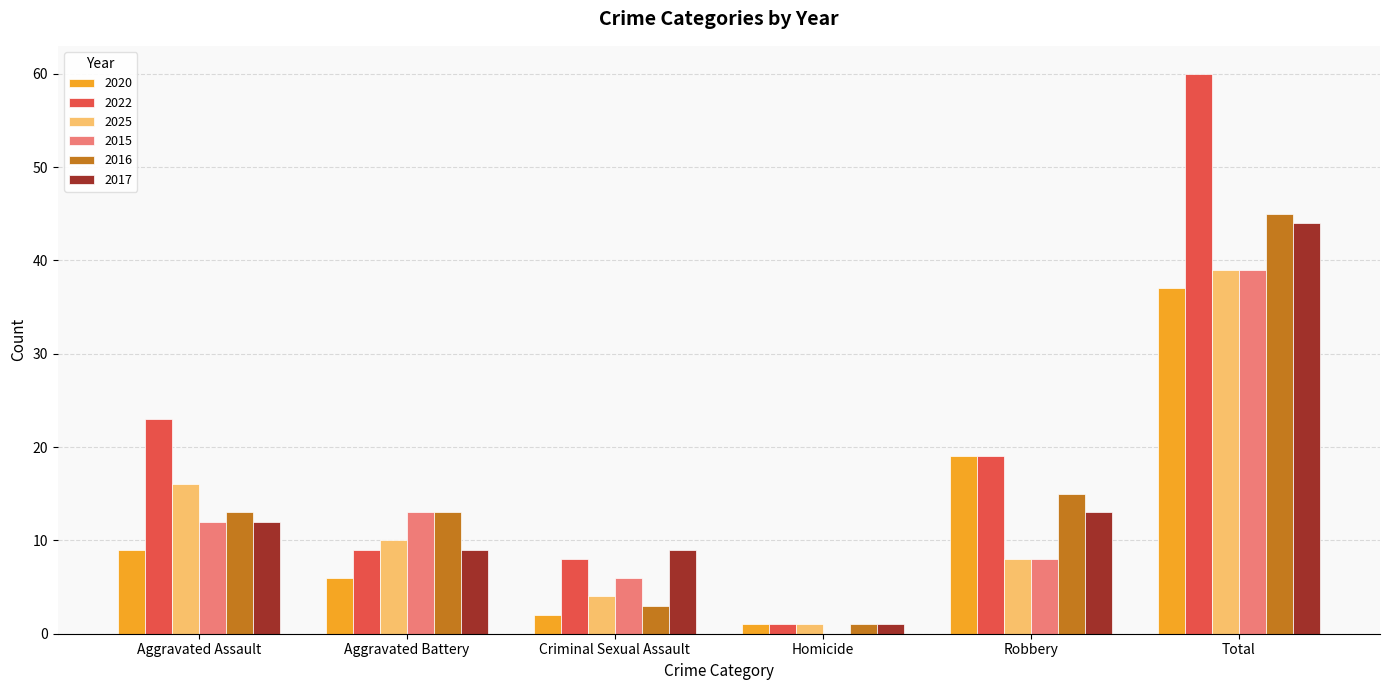

The value of 2022 at Aggravated Assault is 23. True or false?

True